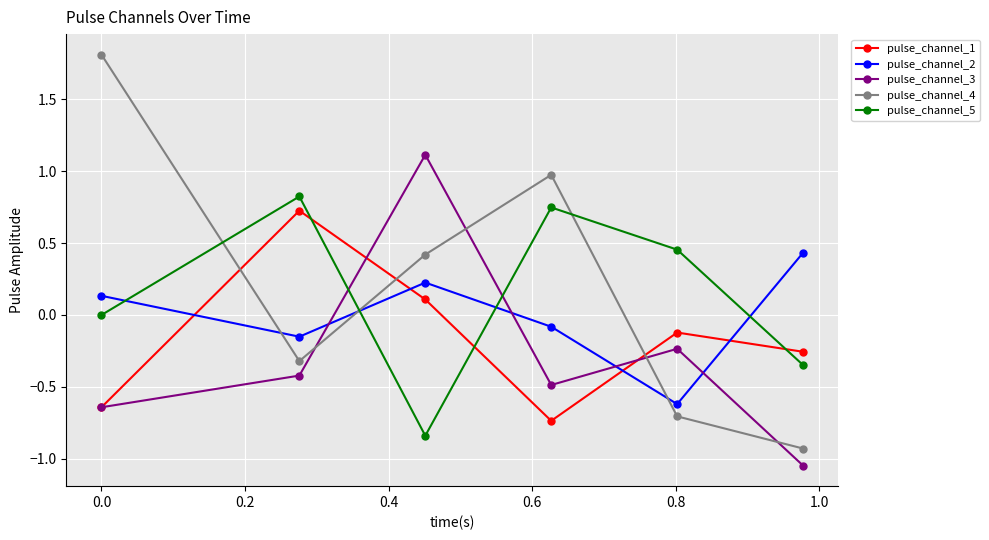

True or false: pulse_channel_3 and pulse_channel_2 cross at least once.

True